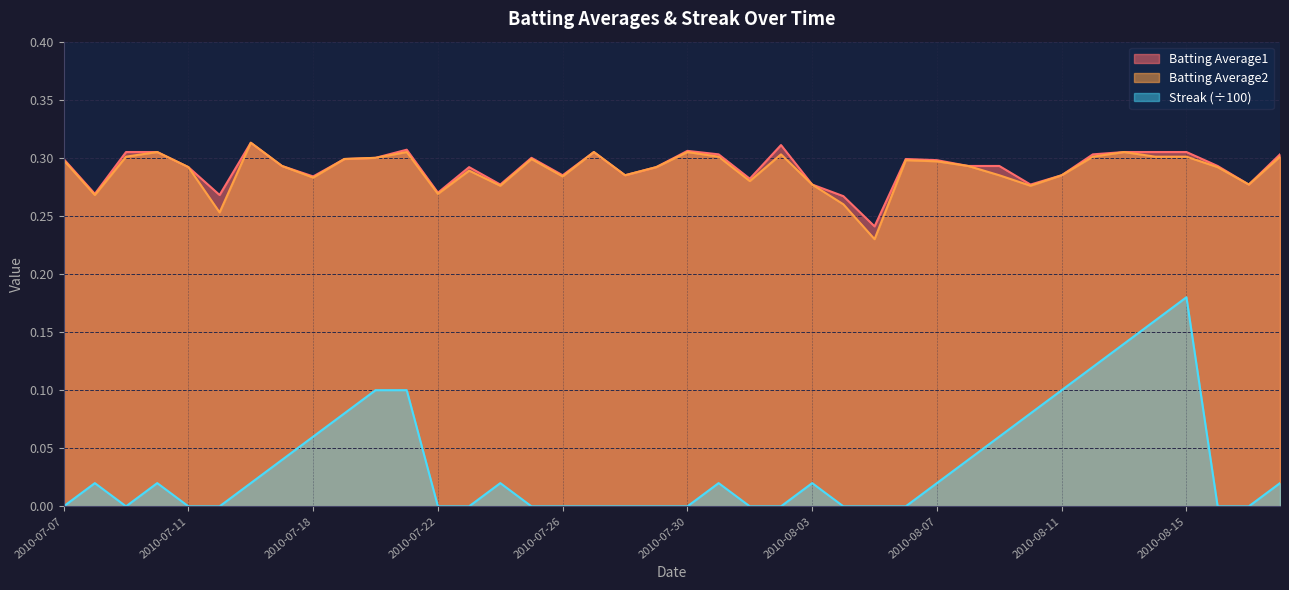

Reading left to right, what are all the values shown in this chart?

Batting Average1: 0.3	0.3	0.3	0.3	0.3	0.3	0.3	0.3	0.3	0.3	0.3	0.3	0.3	0.3	0.3	0.3	0.3	0.3	0.3	0.3	0.3	0.3	0.3	0.3	0.3	0.3	0.2	0.3	0.3	0.3	0.3	0.3	0.3	0.3	0.3	0.3	0.3	0.3	0.3	0.3
Batting Average2: 0.3	0.3	0.3	0.3	0.3	0.3	0.3	0.3	0.3	0.3	0.3	0.3	0.3	0.3	0.3	0.3	0.3	0.3	0.3	0.3	0.3	0.3	0.3	0.3	0.3	0.3	0.2	0.3	0.3	0.3	0.3	0.3	0.3	0.3	0.3	0.3	0.3	0.3	0.3	0.3
Streak: 0.0	0.0	0.0	0.0	0.0	0.0	0.0	0.0	0.1	0.1	0.1	0.1	0.0	0.0	0.0	0.0	0.0	0.0	0.0	0.0	0.0	0.0	0.0	0.0	0.0	0.0	0.0	0.0	0.0	0.0	0.1	0.1	0.1	0.1	0.1	0.2	0.2	0.0	0.0	0.0